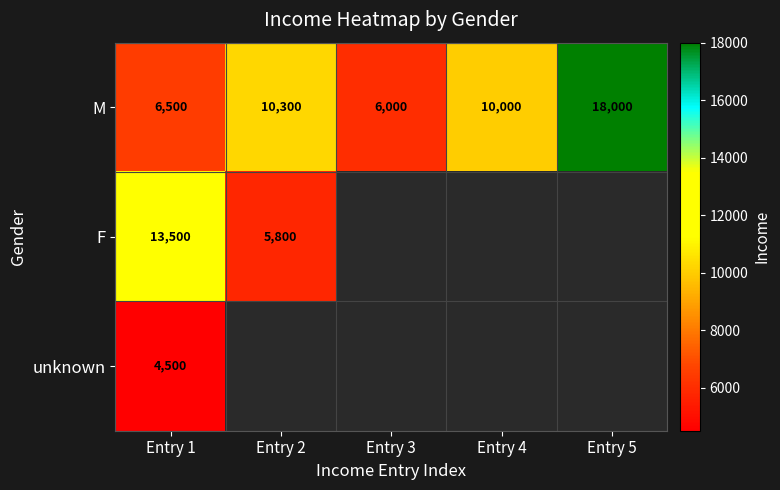

At which label does M first exceed 10000?

Entry 2